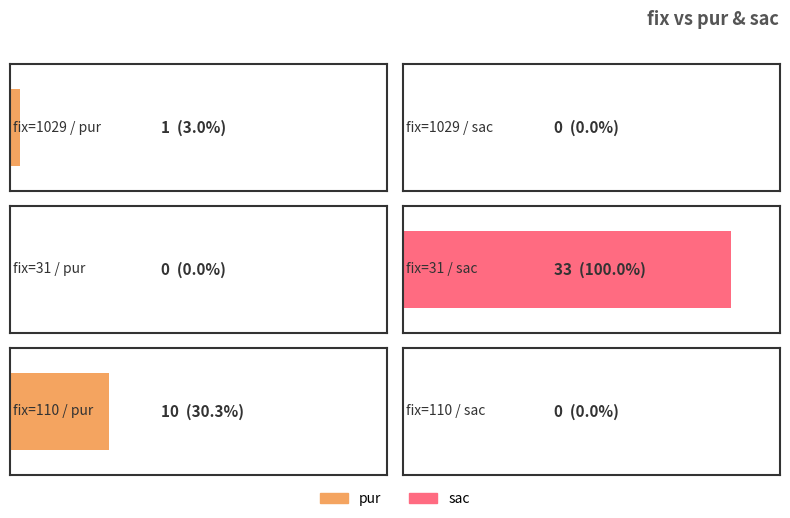

How many values in the sac series exceed 0?

1